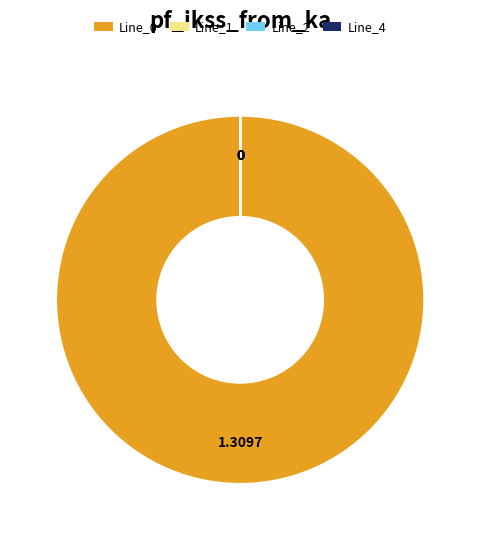

Which category accounts for the majority?

Line_0